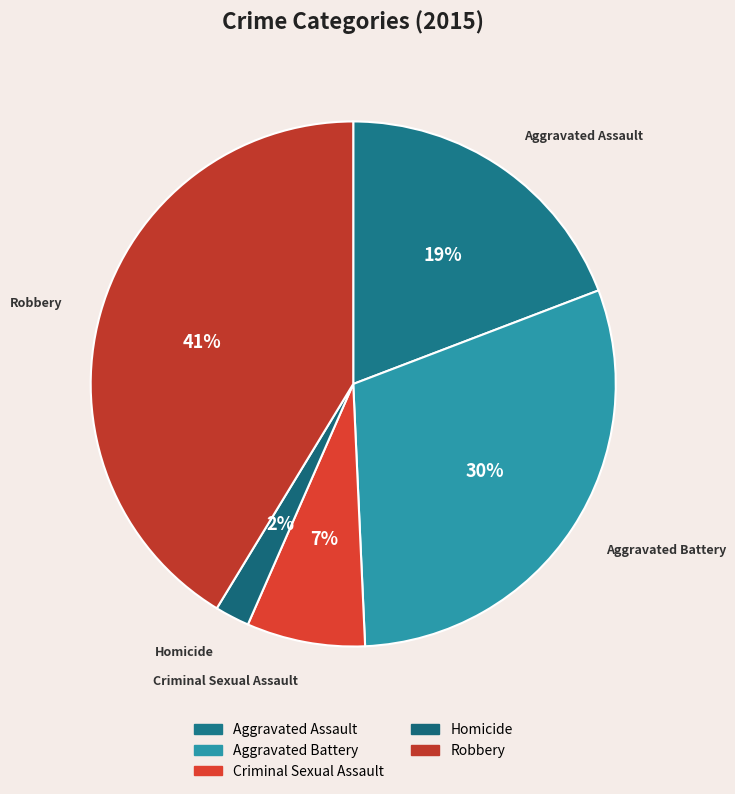

Is it true that Aggravated Assault is 19% of the pie?

True